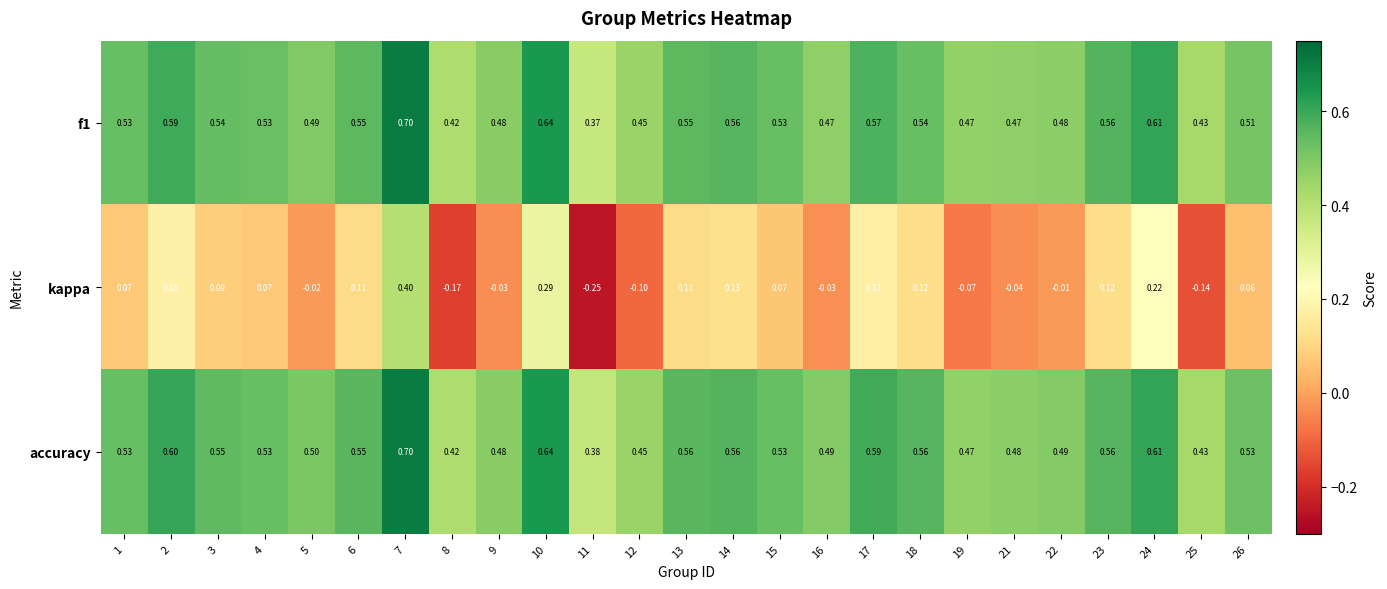

Between 13 and 25, which series saw the biggest shift?

kappa